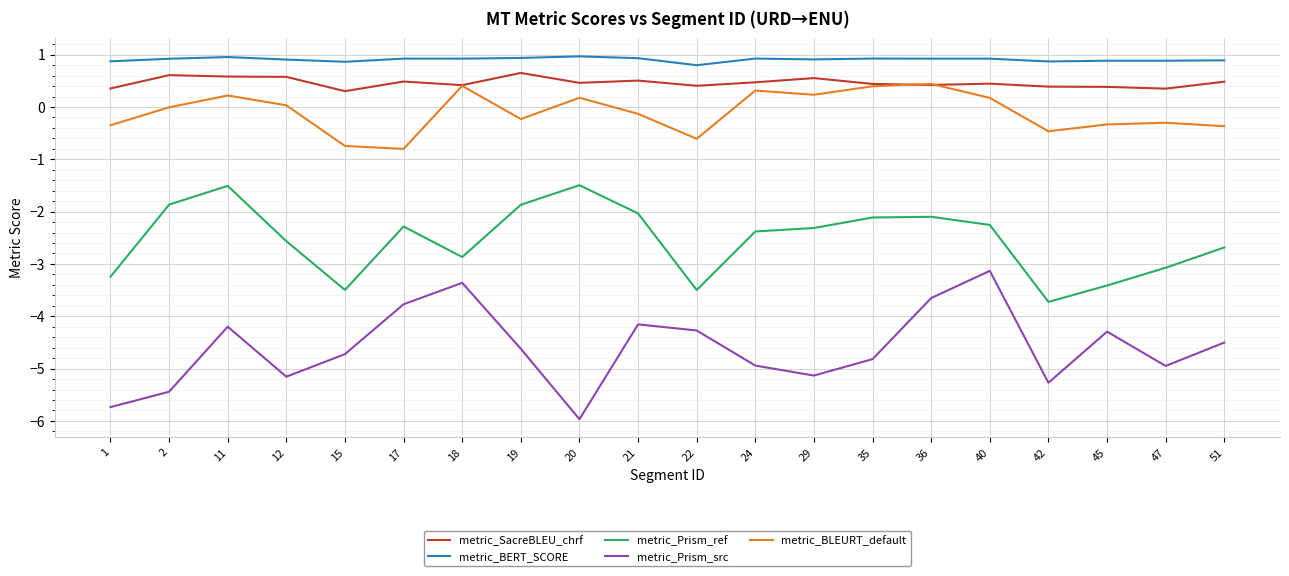

True or false: metric_Prism_ref and metric_BERT_SCORE cross at least once.

False